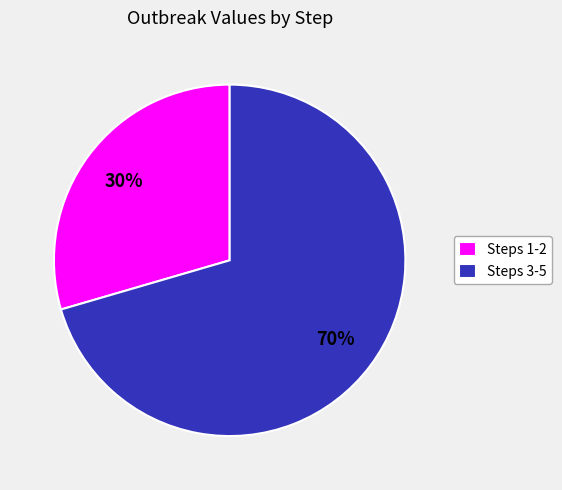

What is the ratio of the value at Steps 1-2 to the value at Steps 3-5?

0.4